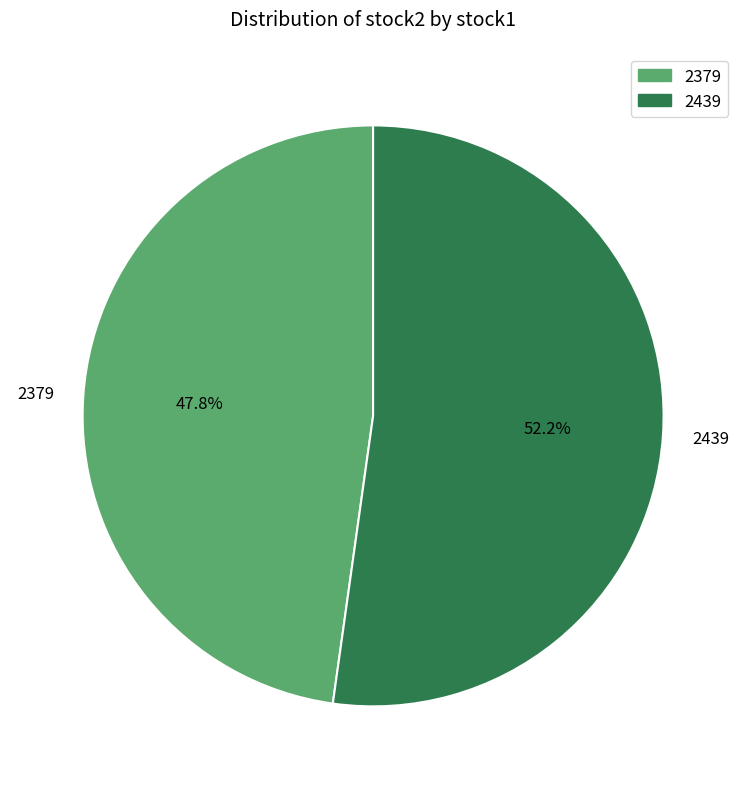

The 2439 slice represents 52% of the pie. True or false?

True